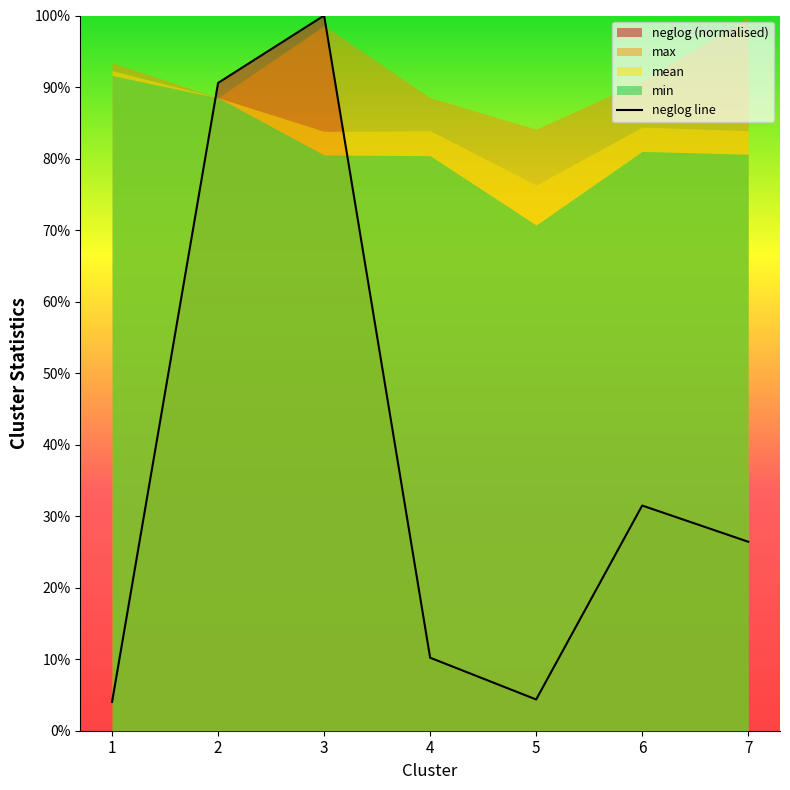

At which category does the chart reach its minimum across all series?

1